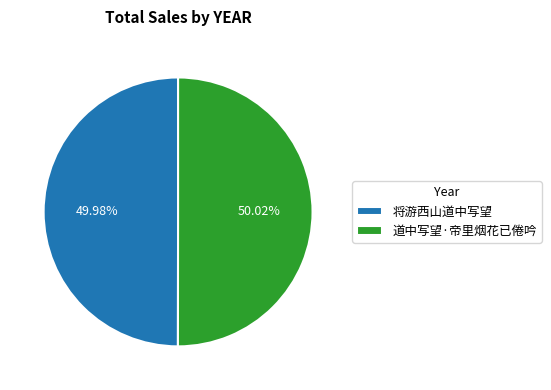

Is there any slice that represents more than half of the pie?

Yes